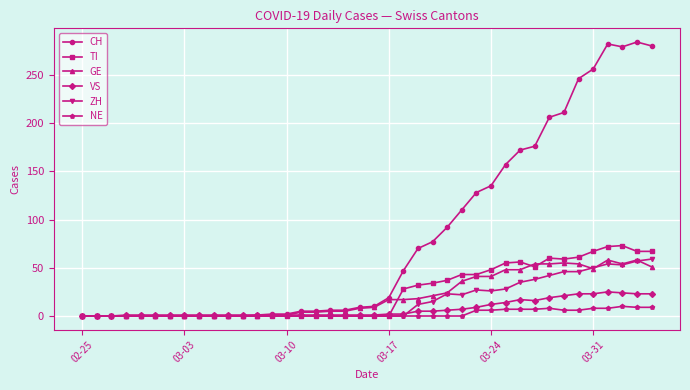

What is the highest value of the GE series?

58